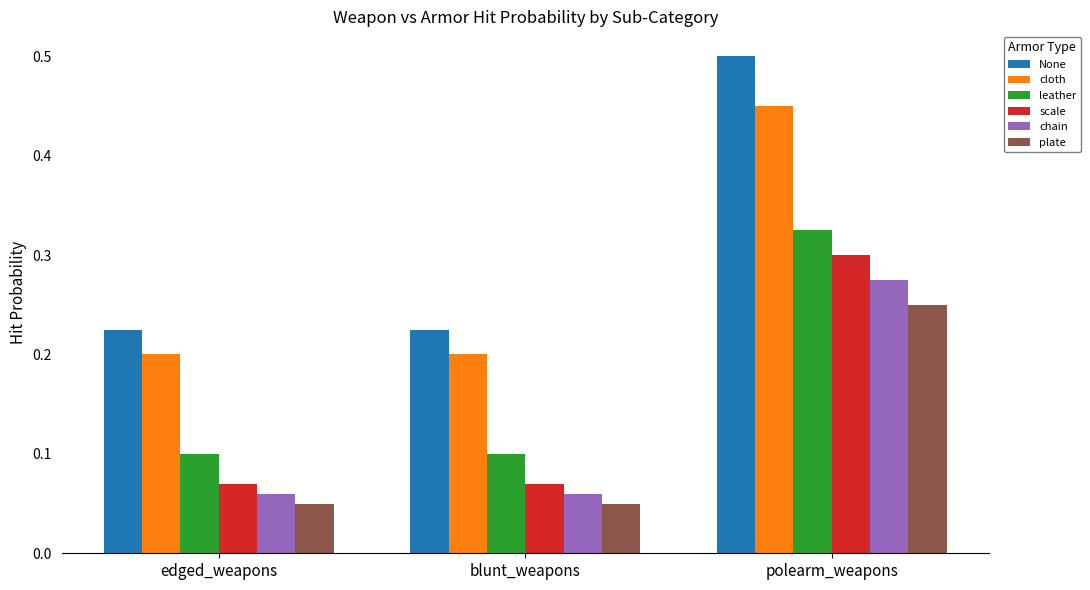

Rank the series by their maximum value, from highest to lowest.

None, cloth, leather, scale, chain, plate